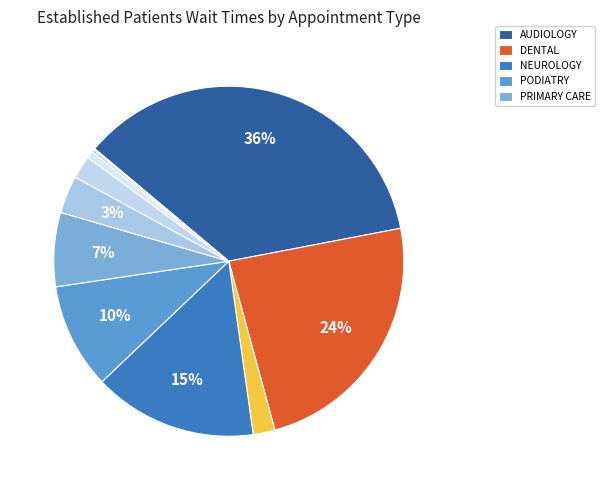

Count the number of slices in the pie.

11